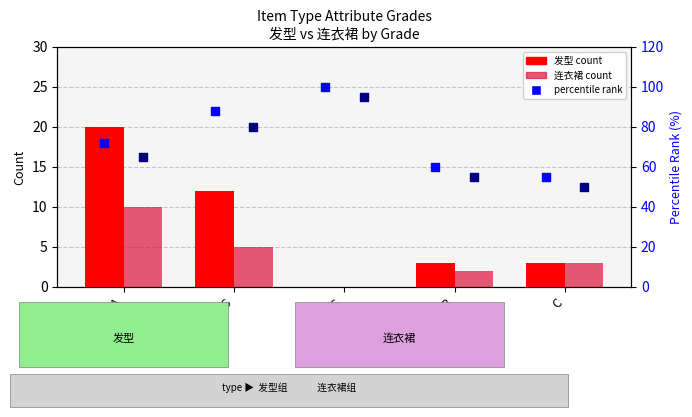

At which category is the sum across all series the highest?

SS